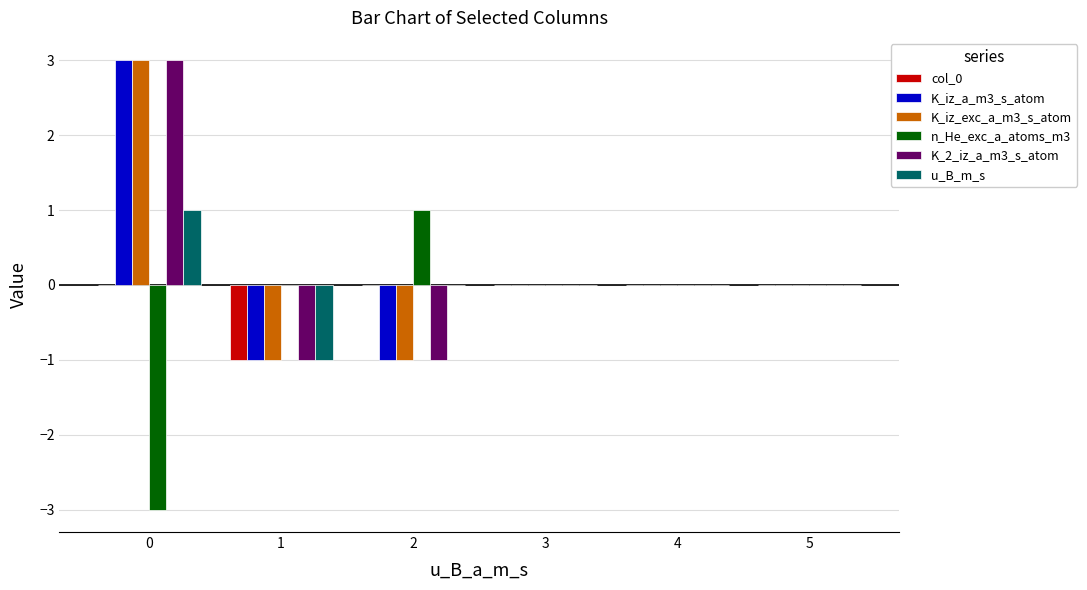

How many categories are shown in the chart?

6